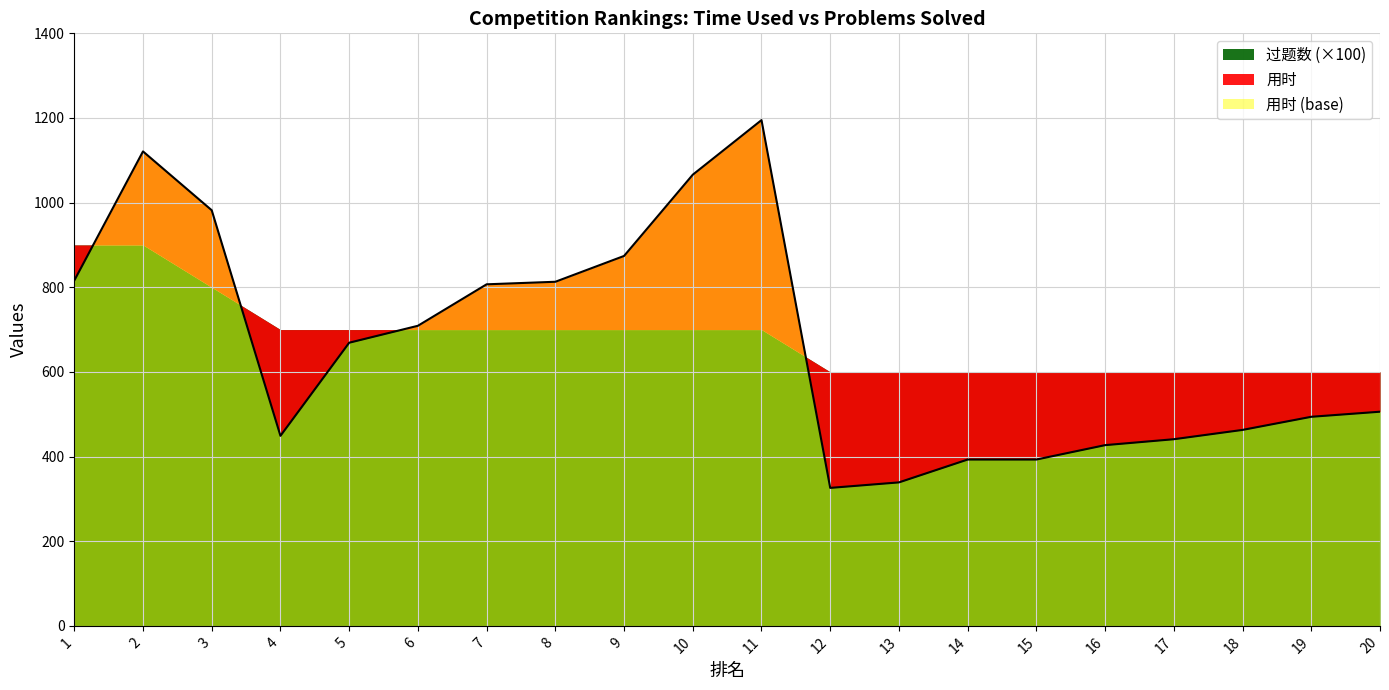

Rank the categories by value from highest to lowest.

11, 2, 10, 3, 9, 1, 8, 7, 6, 5, 20, 19, 18, 4, 17, 16, 14, 15, 13, 12